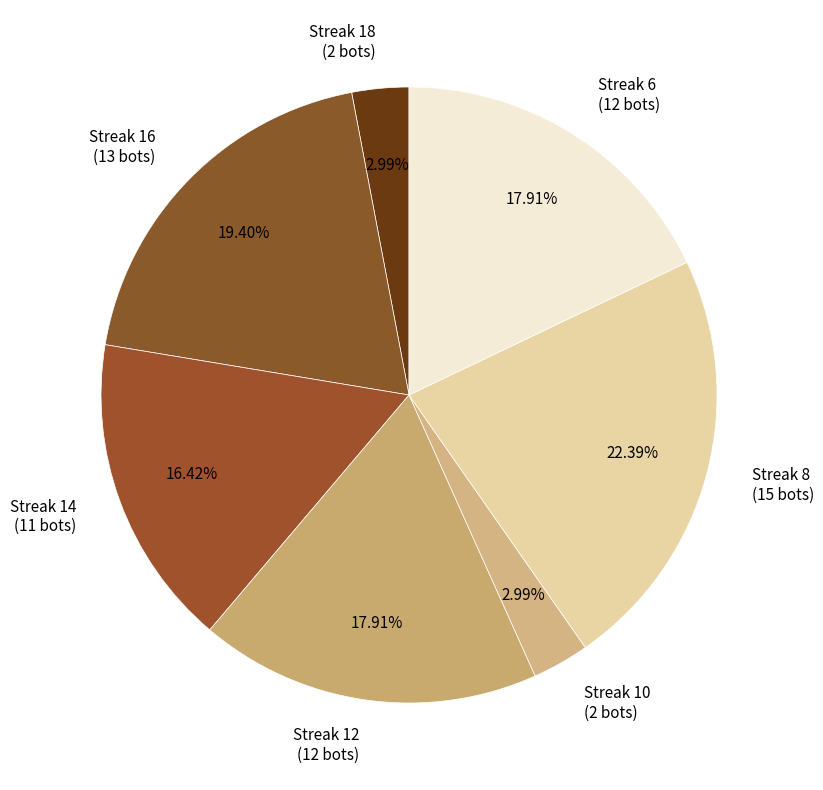

Does Streak 18 (2 bots) account for over 50% of the chart?

No